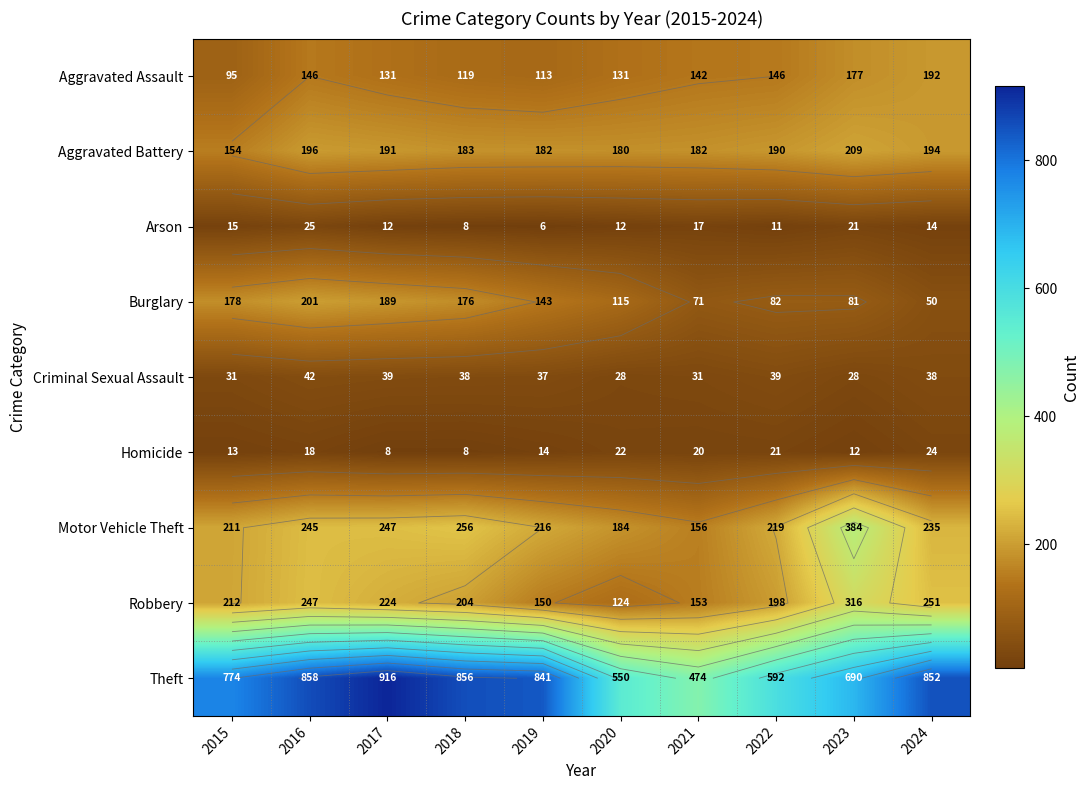

The value of Burglary at 2020 is 115. True or false?

True